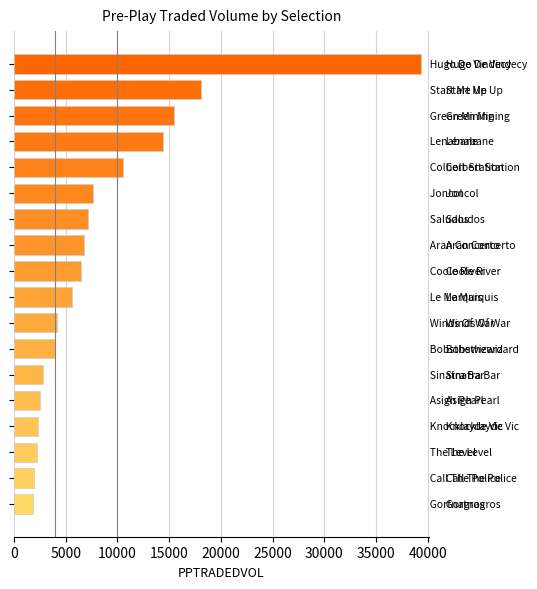

What is the smallest value displayed?

1828.5